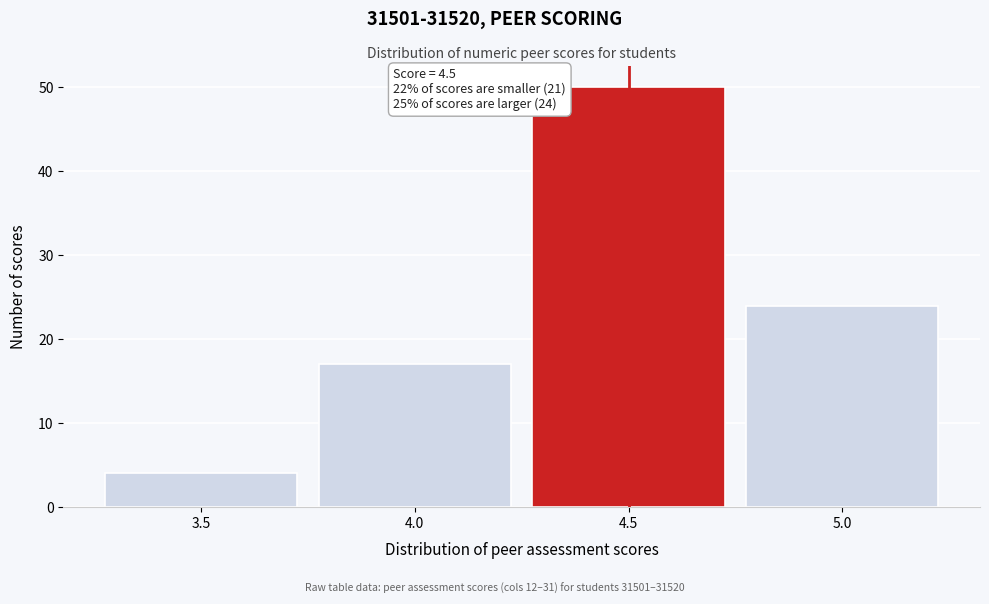

Over which range of the x-axis is the bar tallest?

4.25 to 4.75